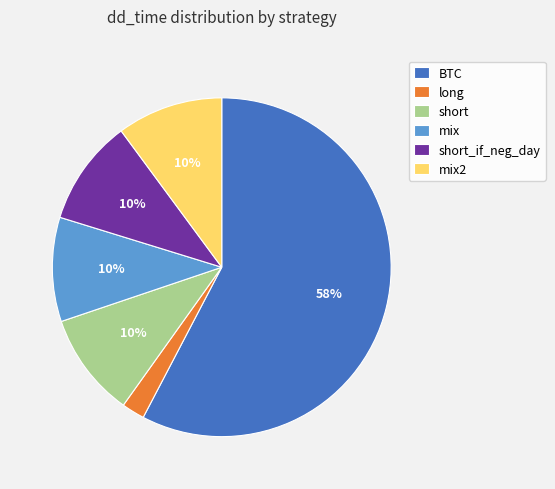

Does any single category account for the majority?

Yes